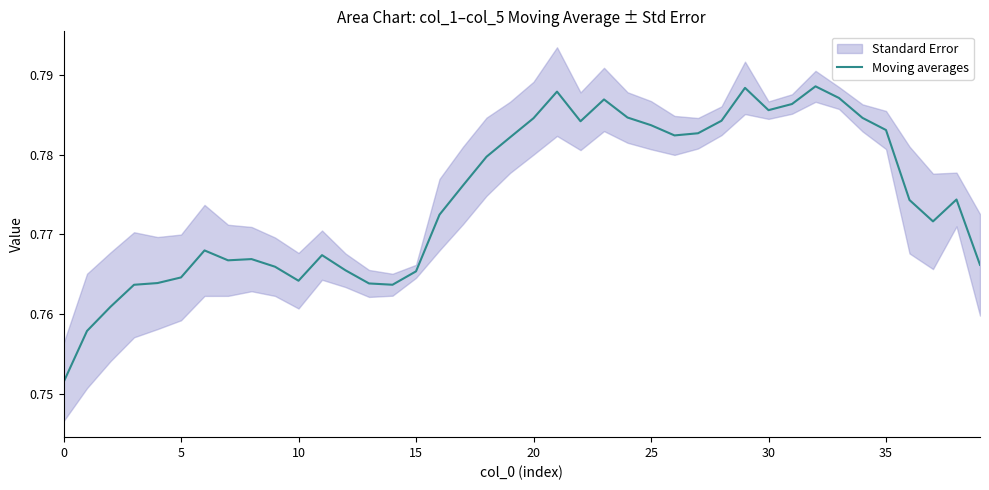

How many lines are shown in the chart?

1